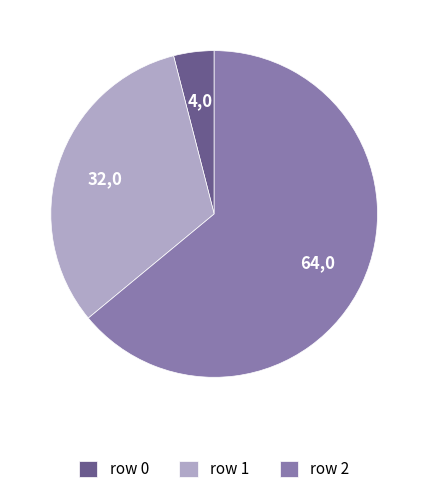

Is row 0 the majority of the pie?

No